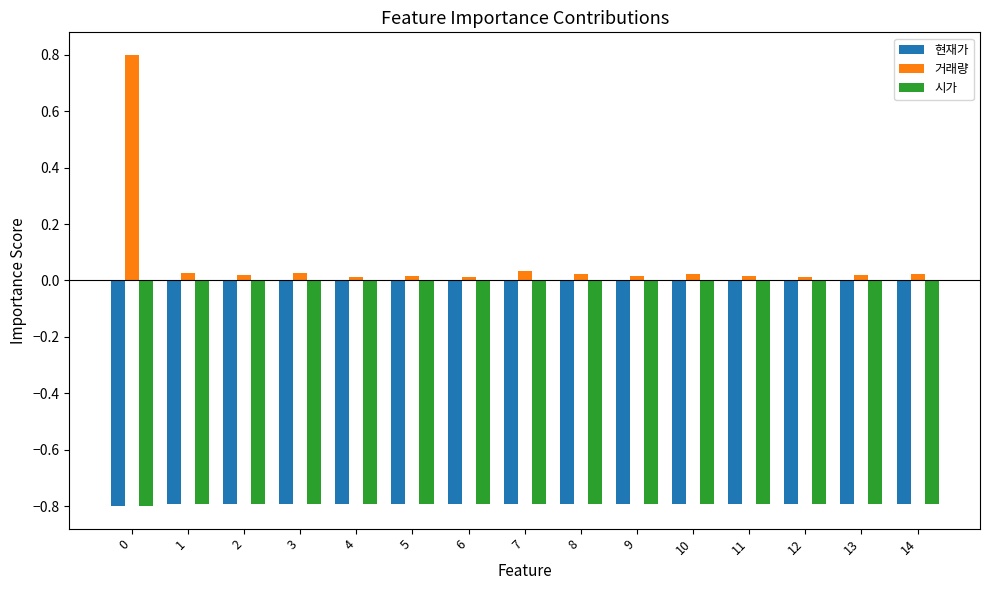

What is the highest value of the 거래량 series?

0.8